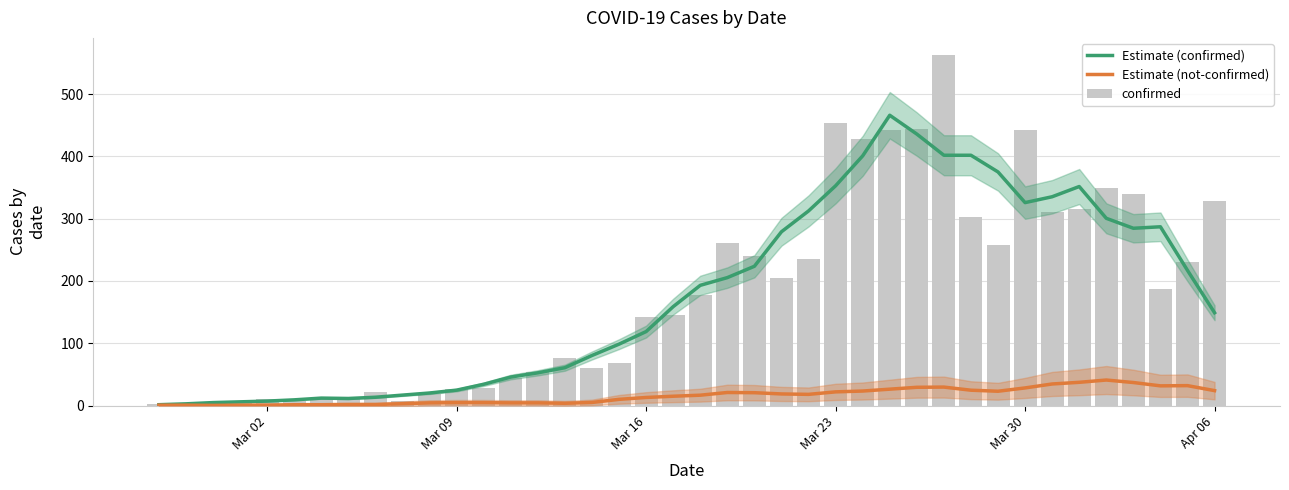

True or false: confirmed has a value of 89.8 at 33.

False